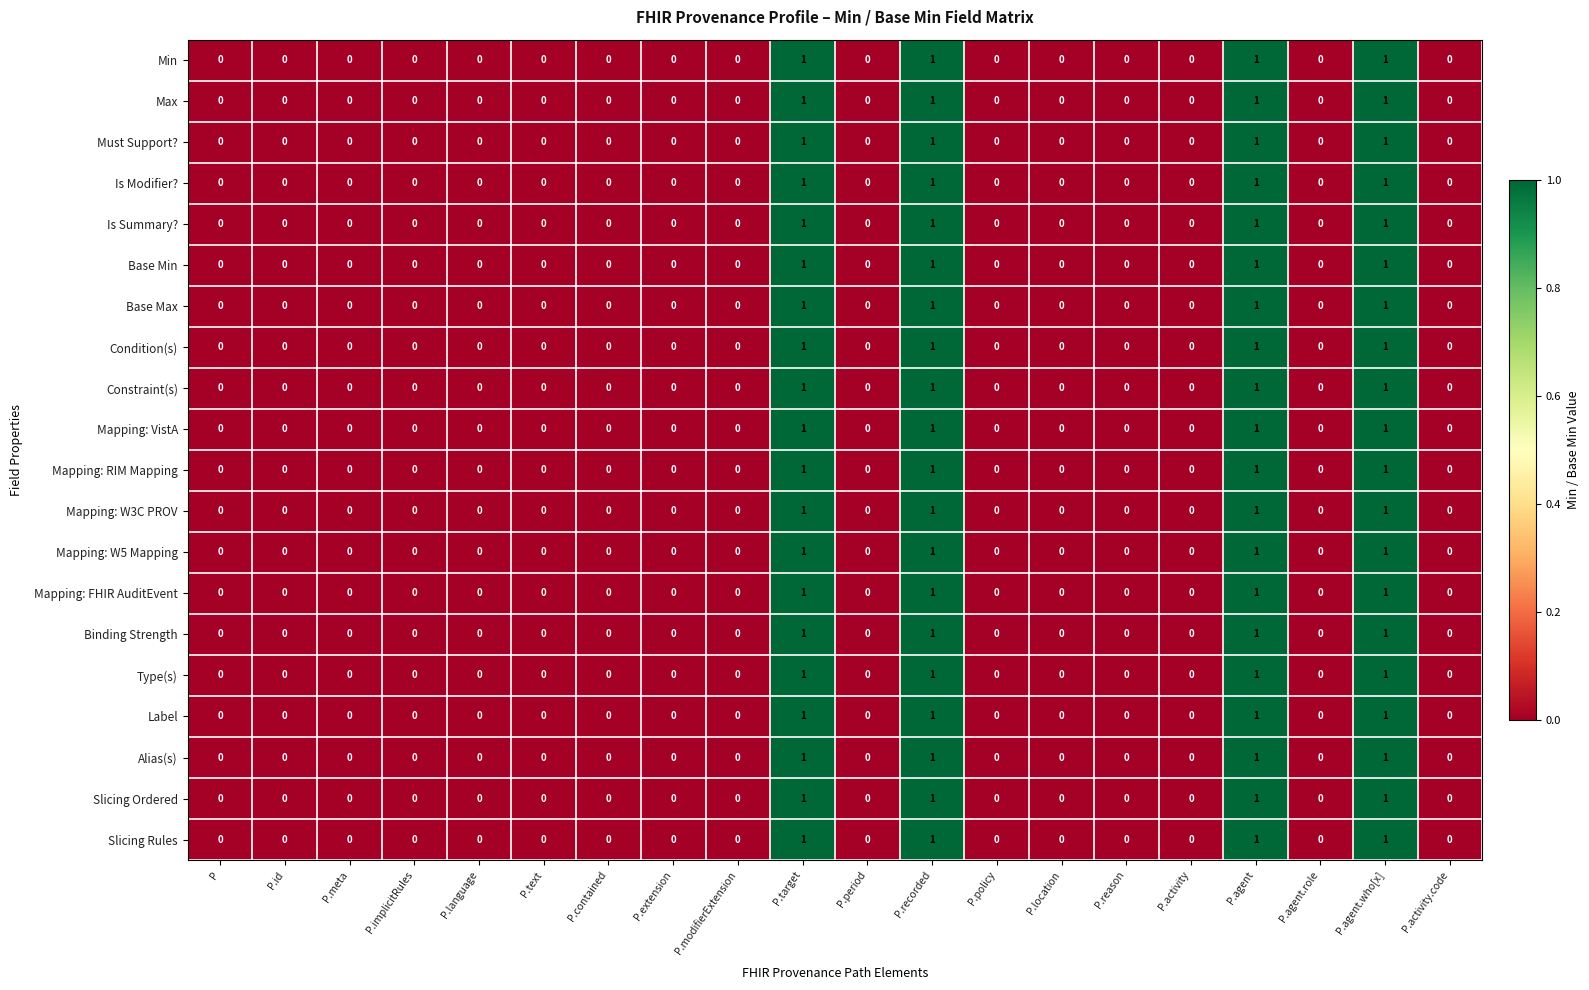

Count the Is Modifier? values in the range 0 to 1.

20